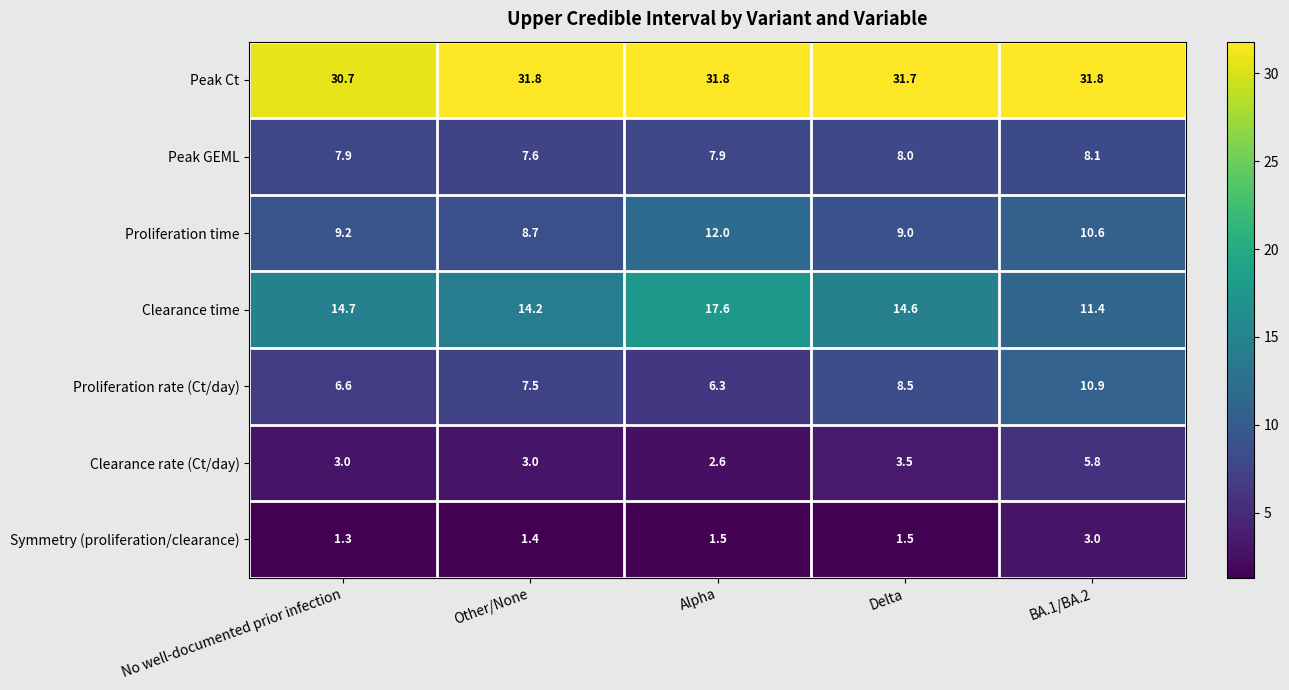

How many values in the Proliferation rate (Ct/day) series exceed 7?

3